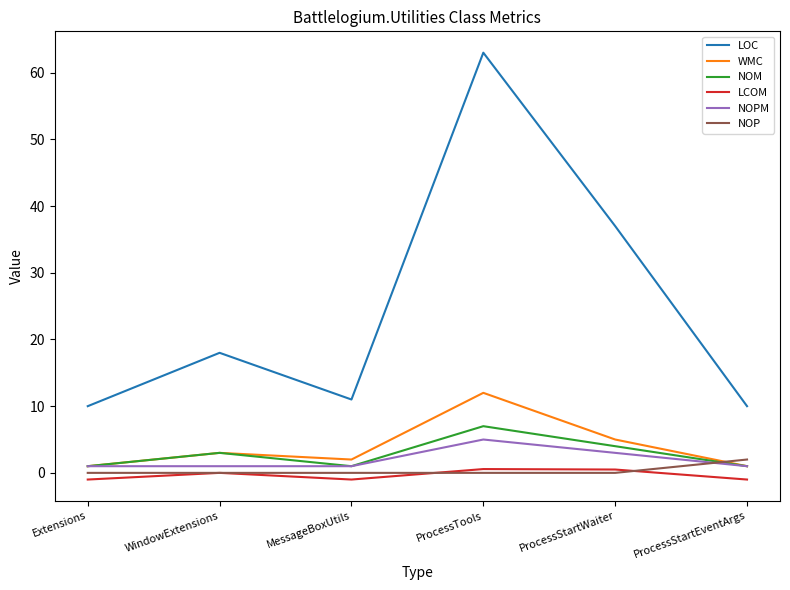

What are all the series names shown in the legend?

LOC, WMC, NOM, LCOM, NOPM, NOP